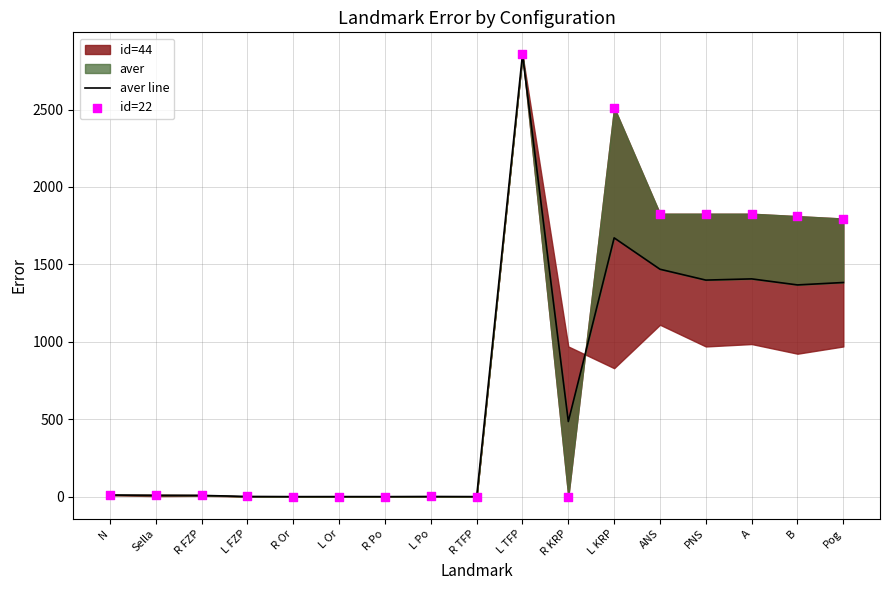

Which series has the largest Y range (max minus min)?

aver line